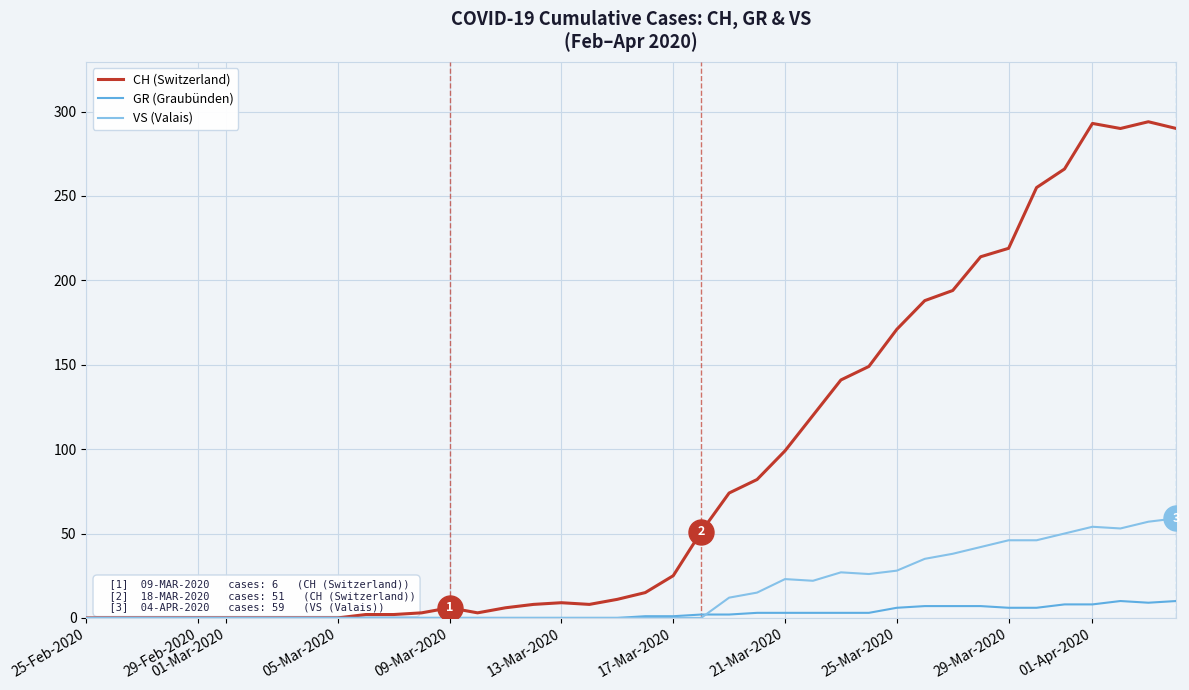

What are all the series names shown in the legend?

CH (Switzerland), GR (Graubünden), VS (Valais)